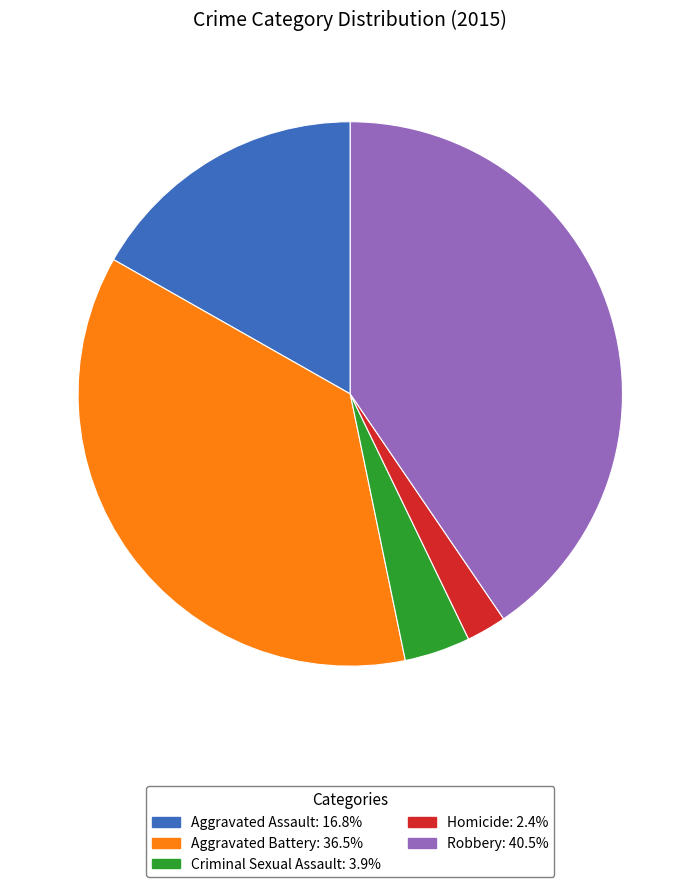

Rank the categories by value from highest to lowest.

Robbery, Aggravated Battery, Aggravated Assault, Criminal Sexual Assault, Homicide